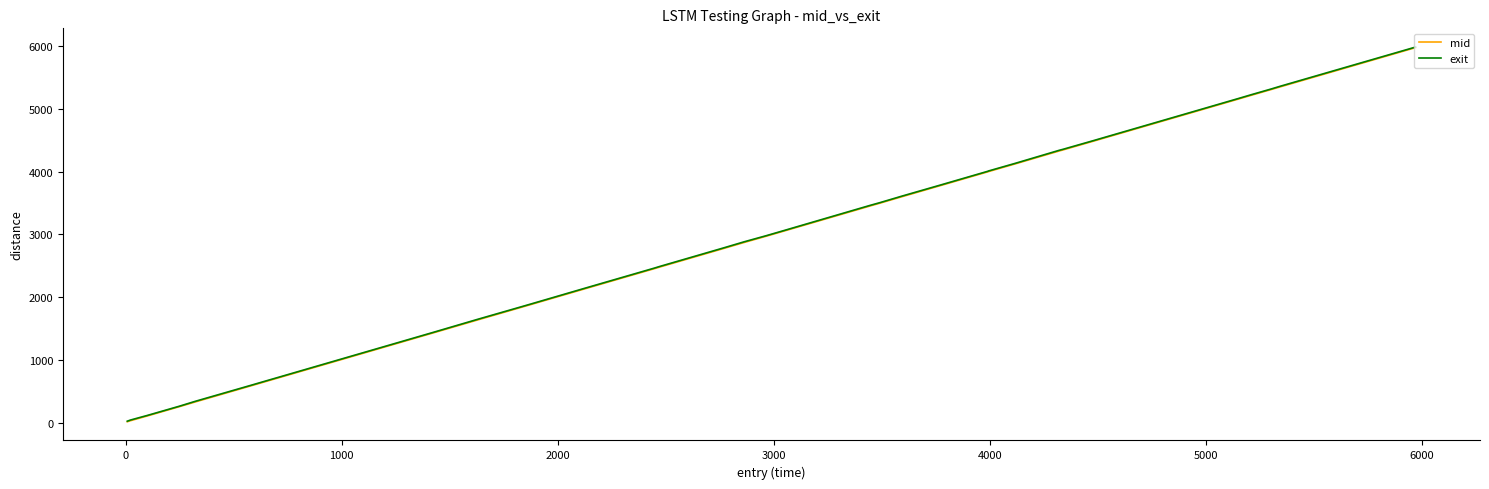

What is the maximum value shown in the chart?

5986.0